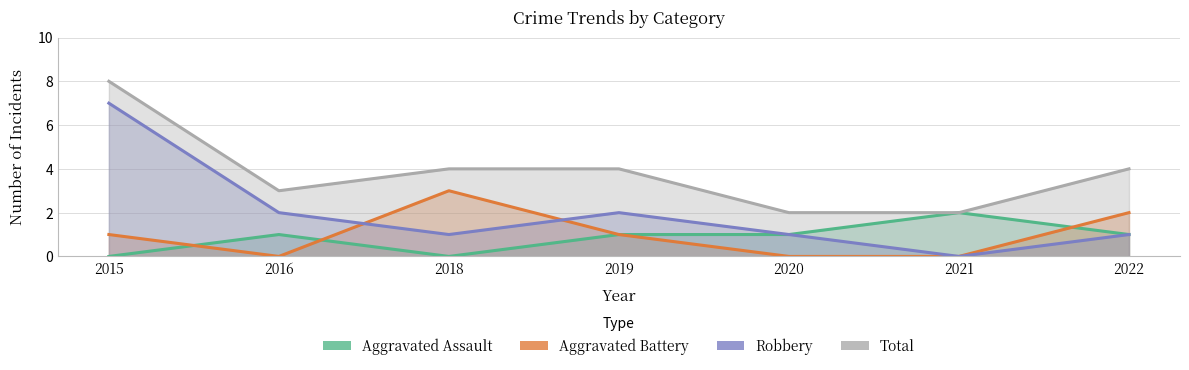

Count the number of data series in this chart.

4